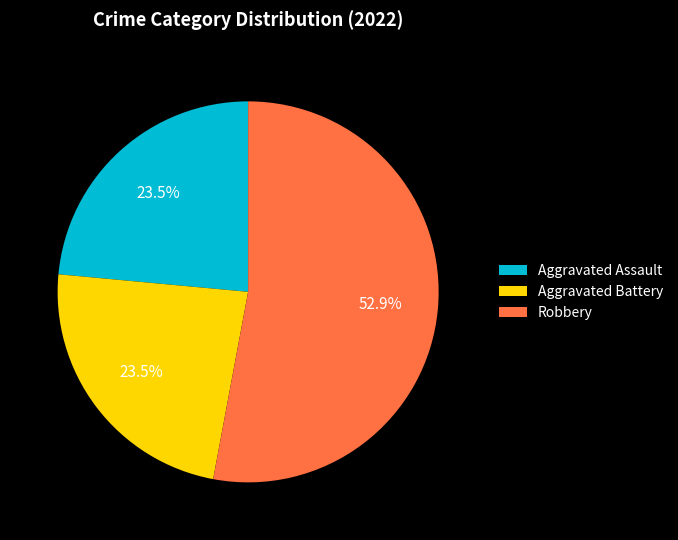

To the nearest percent, what is the difference between the largest and smallest slice percentages?

29%